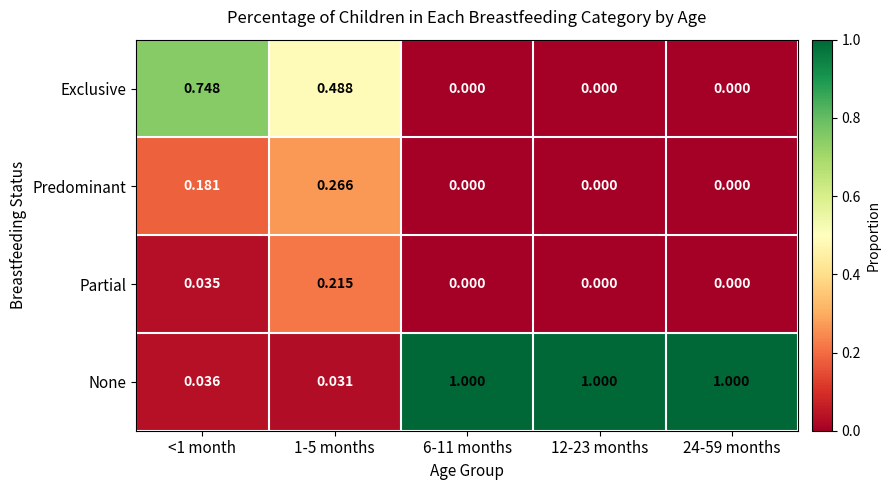

Which series has the largest total across all categories?

None